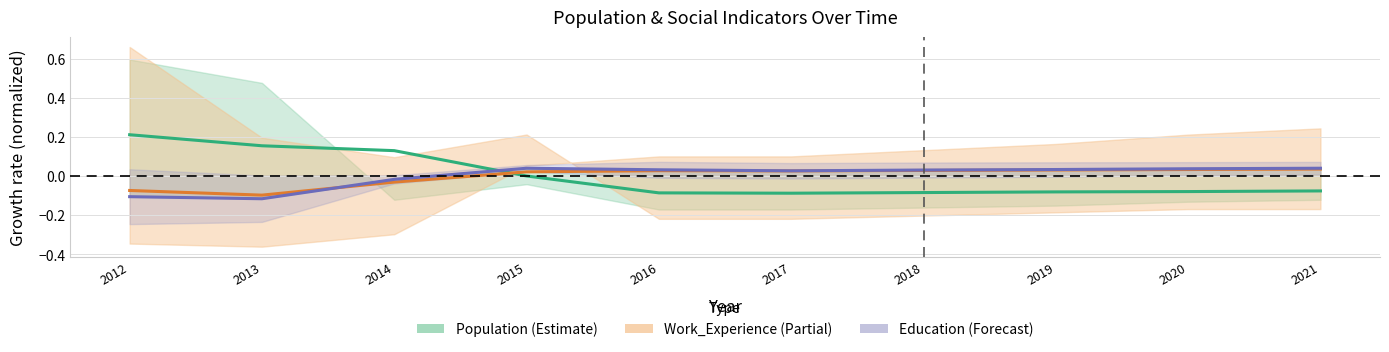

At how many categories does at least one series exceed 0?

10